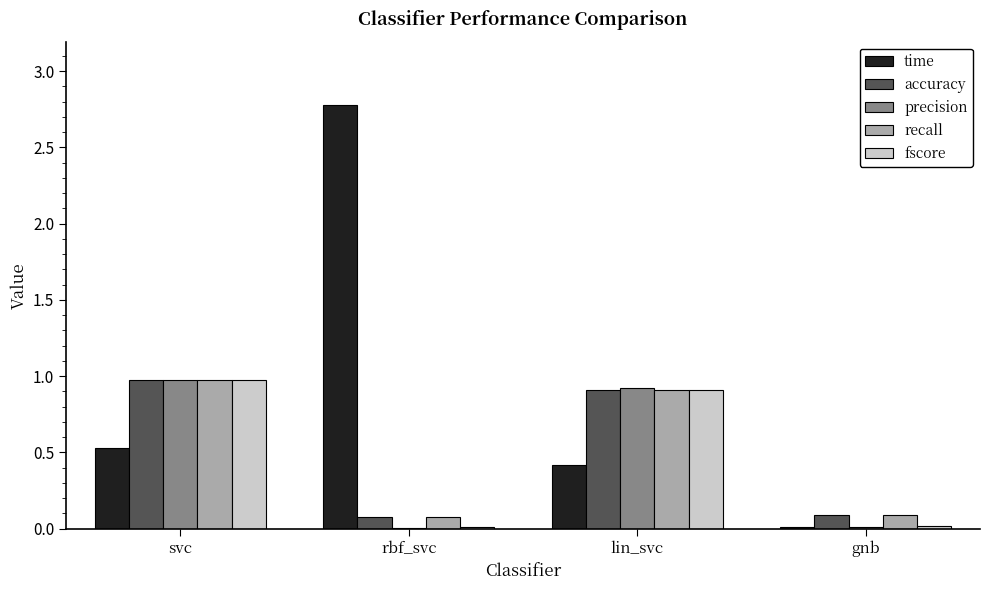

Which label corresponds to the largest value in the chart?

rbf_svc